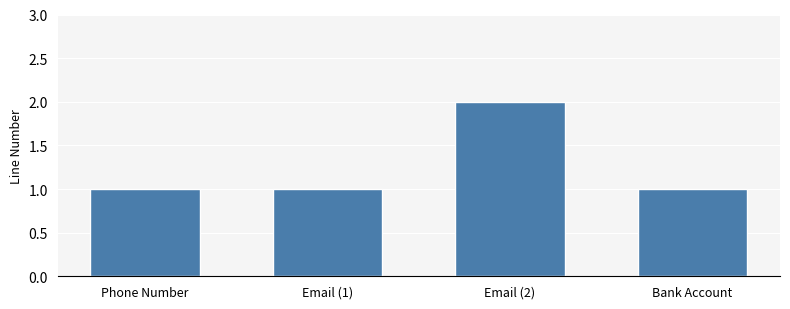

What is the smallest value displayed?

1